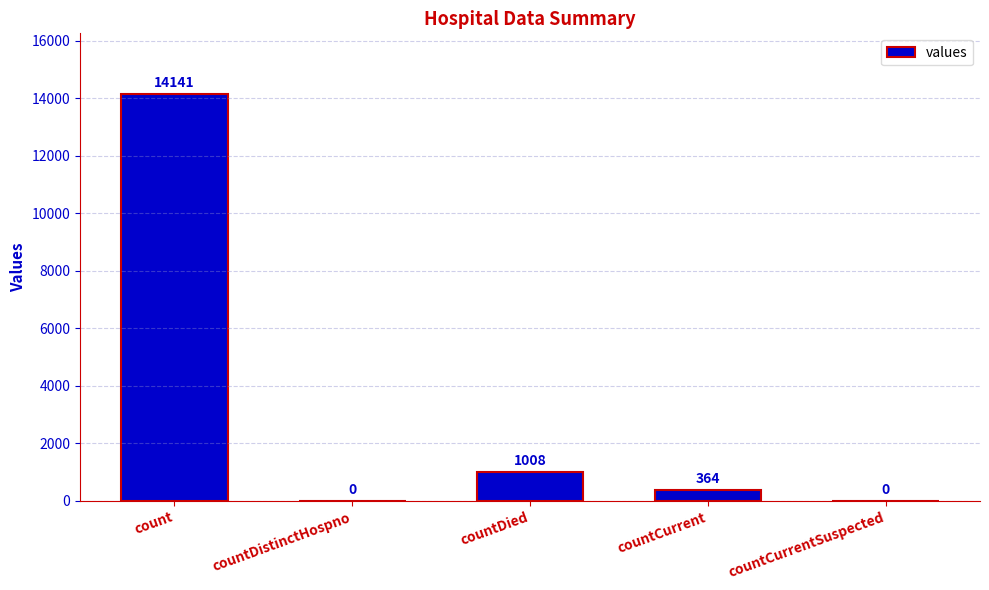

What is the sum of all values?

15513